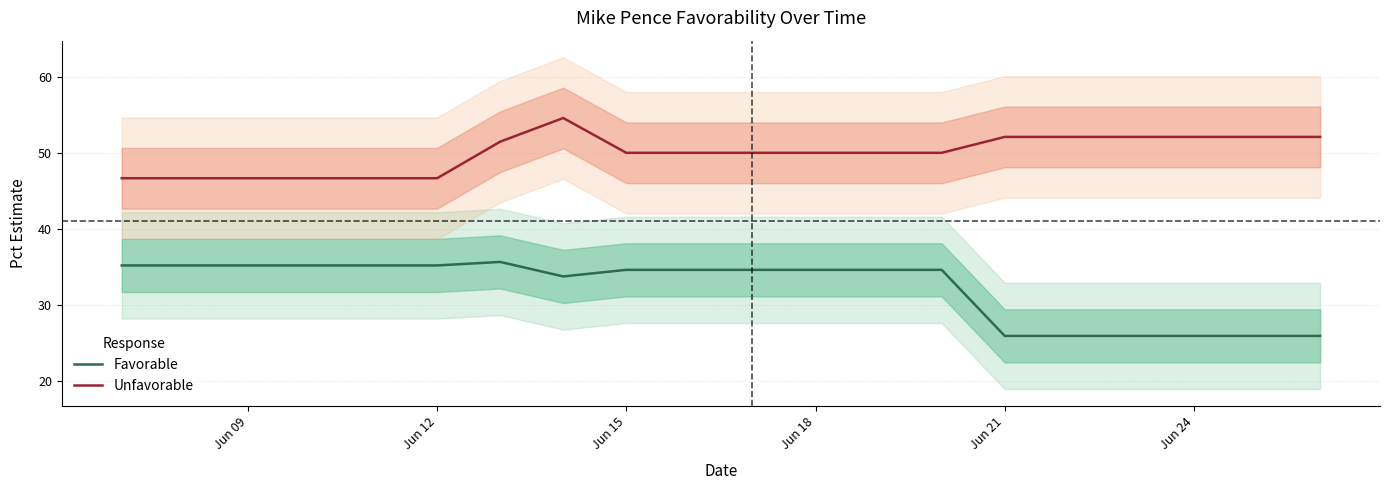

True or false: Unfavorable and Favorable cross at least once.

False